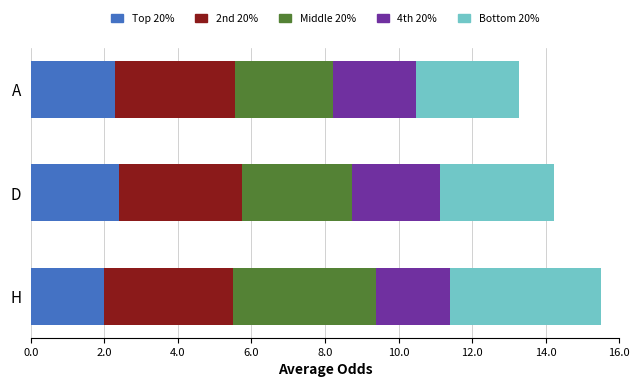

What is the total value across all series at D?

14.2